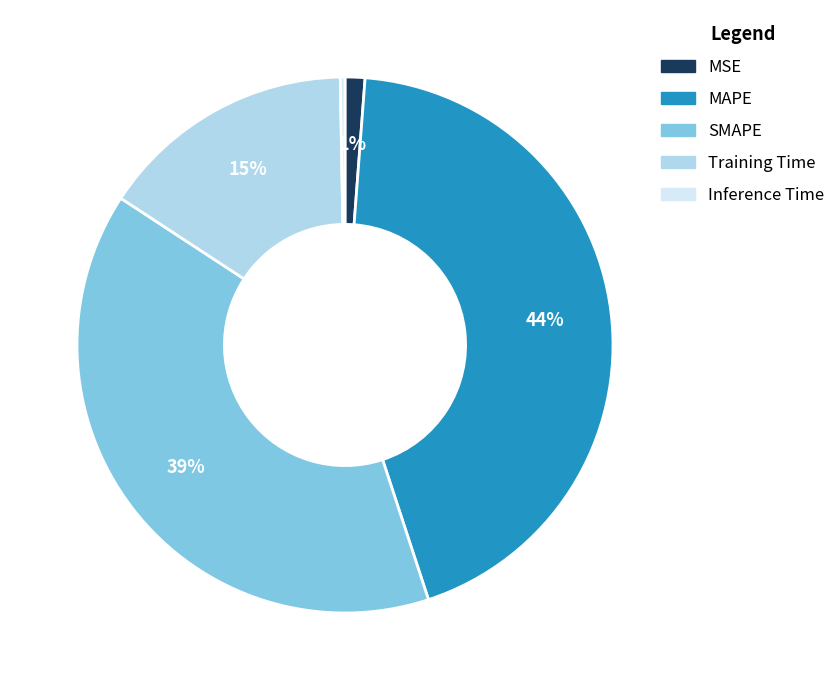

Which has a higher value, MAPE or SMAPE?

MAPE